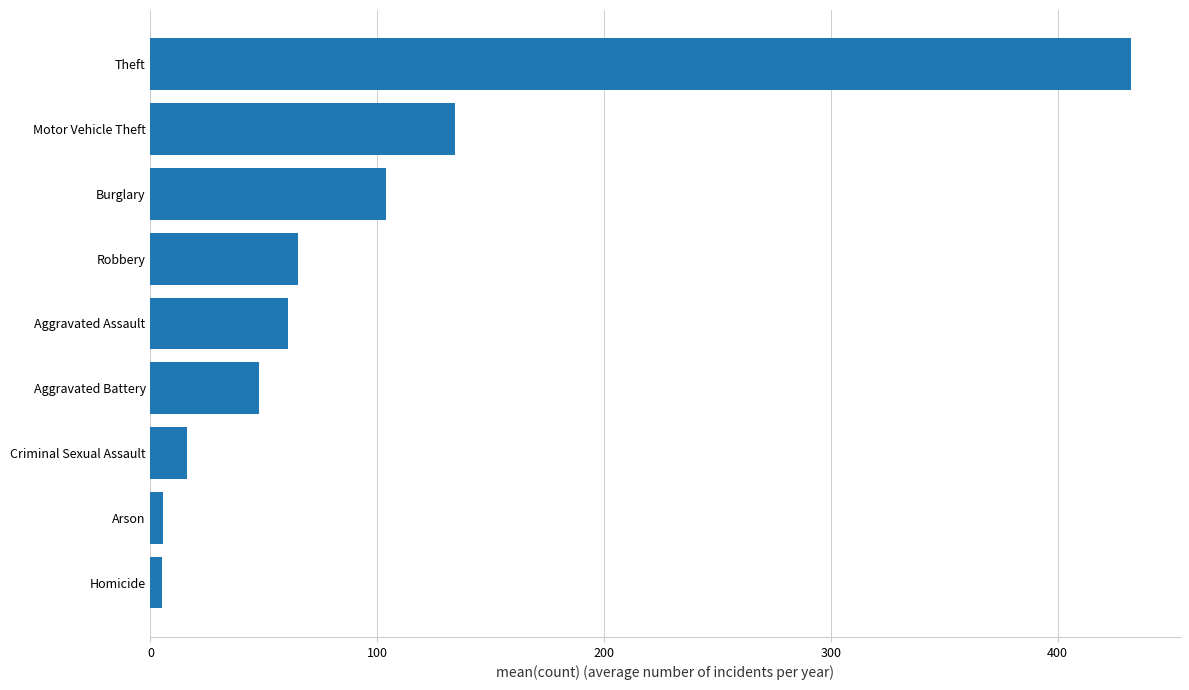

Is it true that the value at Theft is 259.9?

False